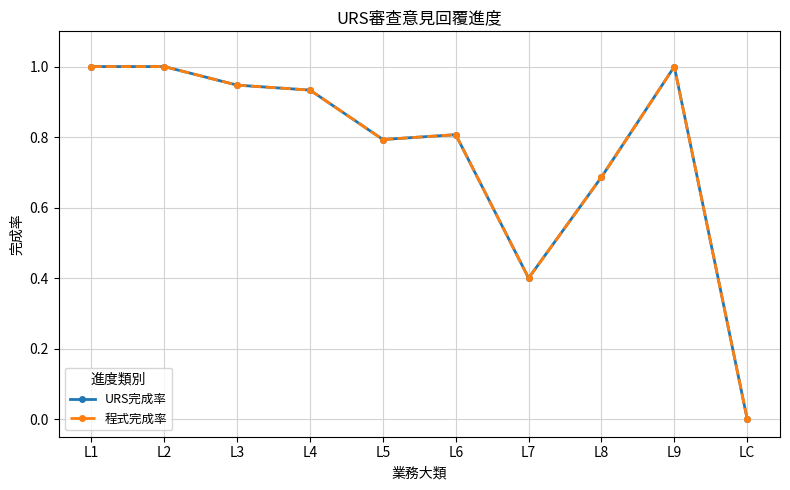

Between L6 and L1, which is larger?

L1